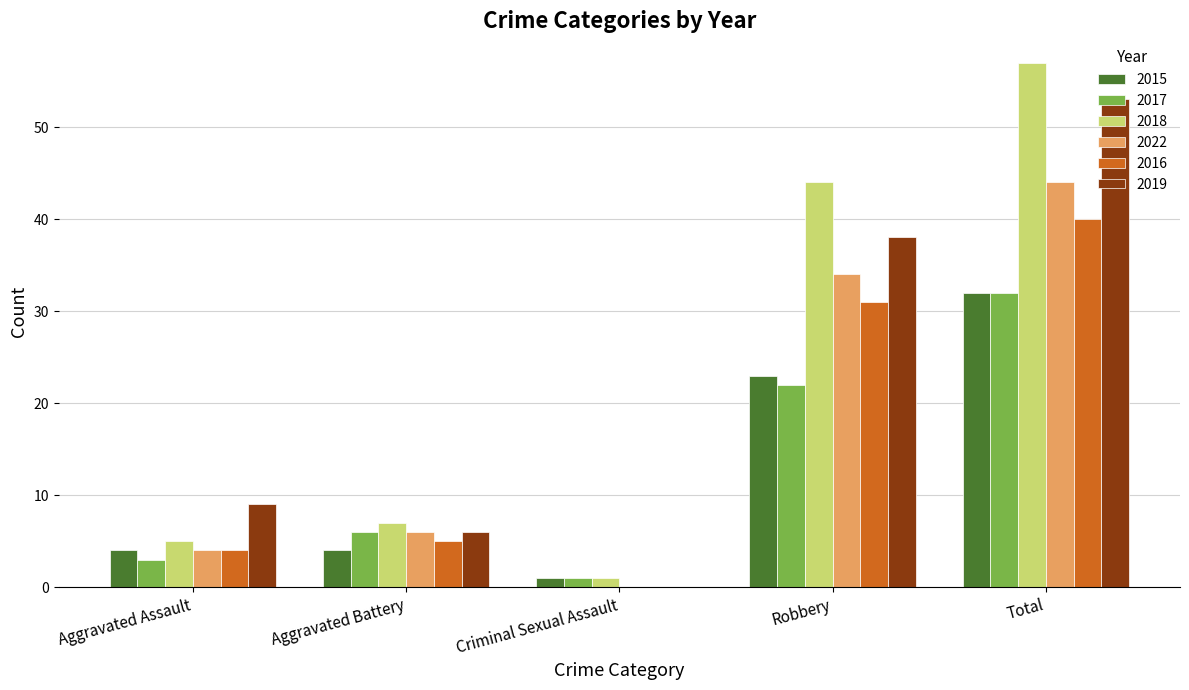

How many categories are shown in the chart?

5